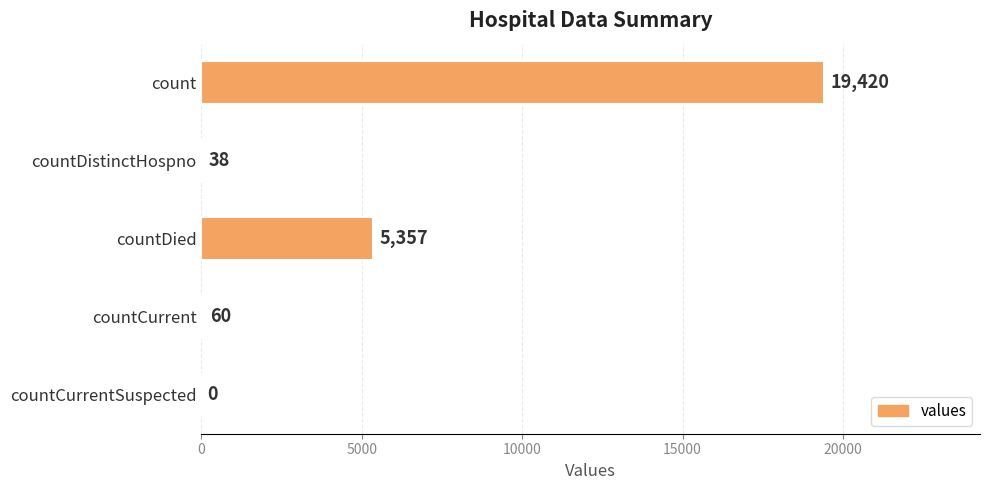

What is the average value?

4975